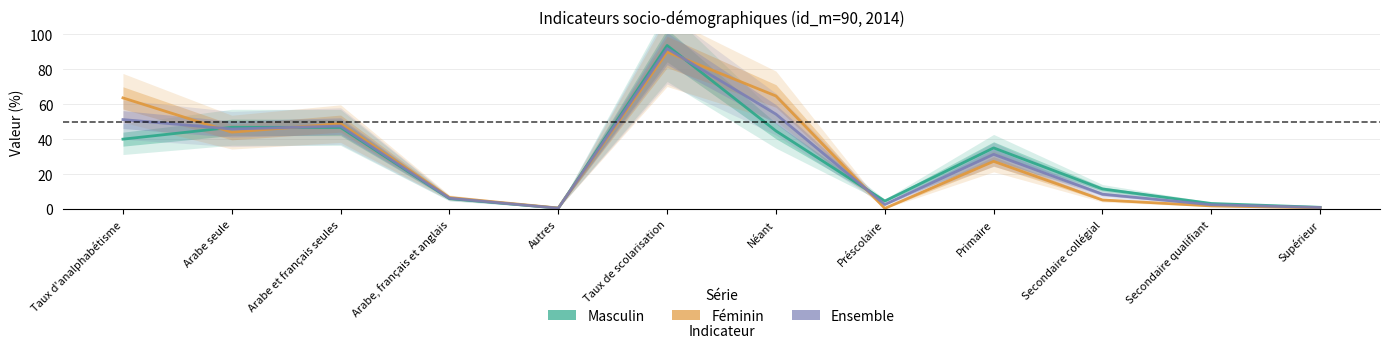

What is the value of the Féminin point at the 4th from the left?

6.6